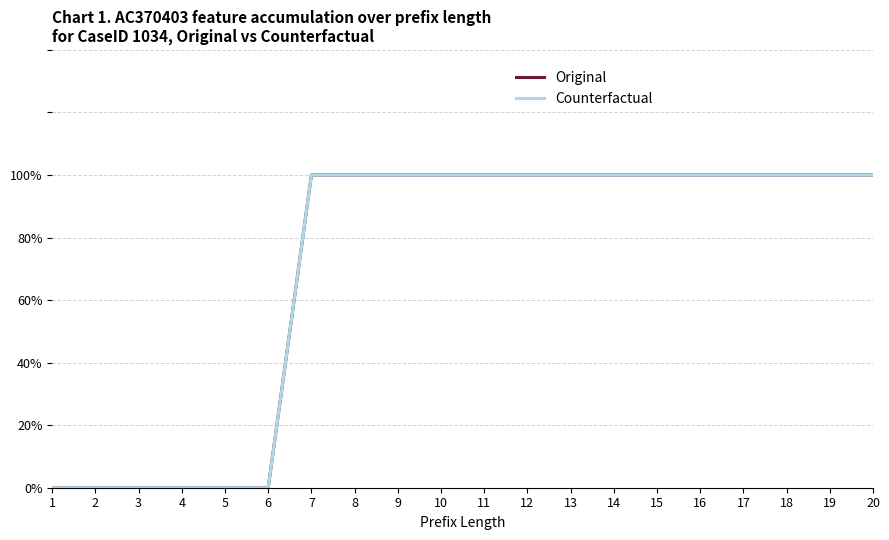

Does the chart display data point markers on the line(s)?

Yes